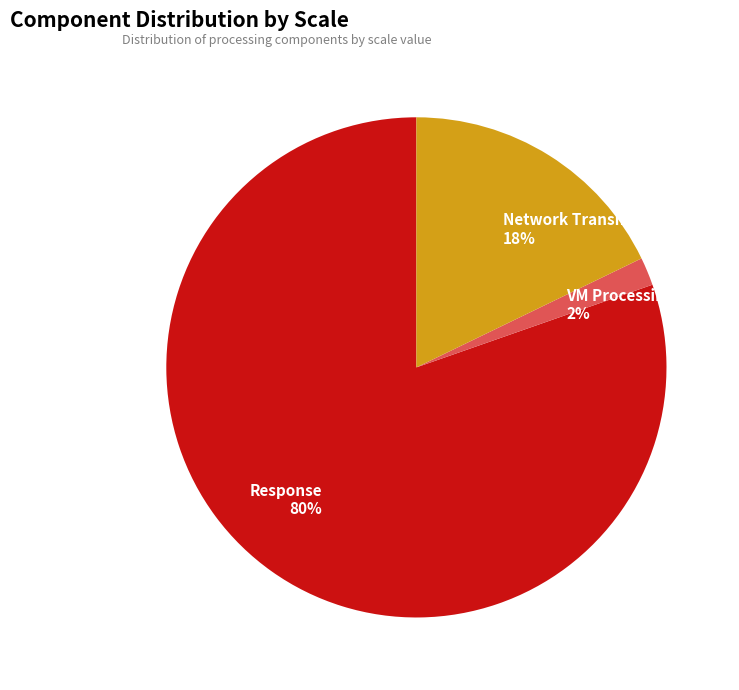

Is there any slice that represents more than half of the pie?

Yes